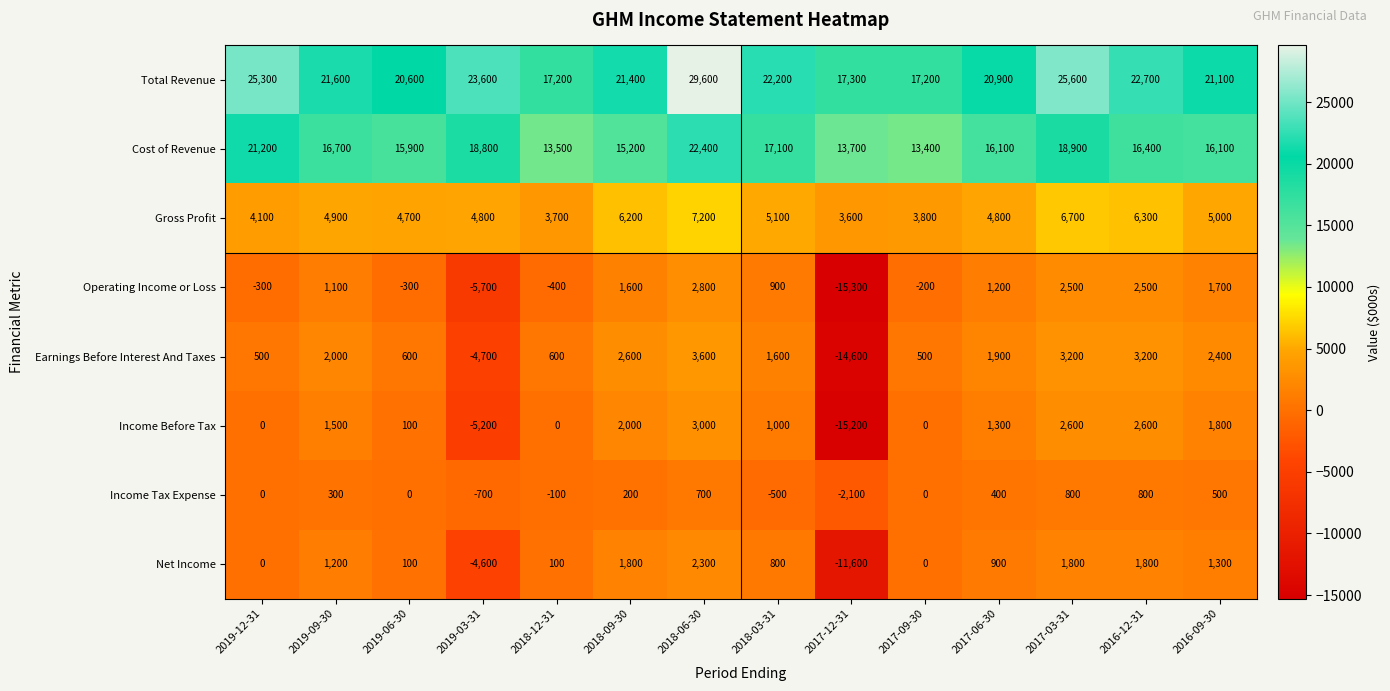

What is the total value across all series at 2016-09-30?

49900